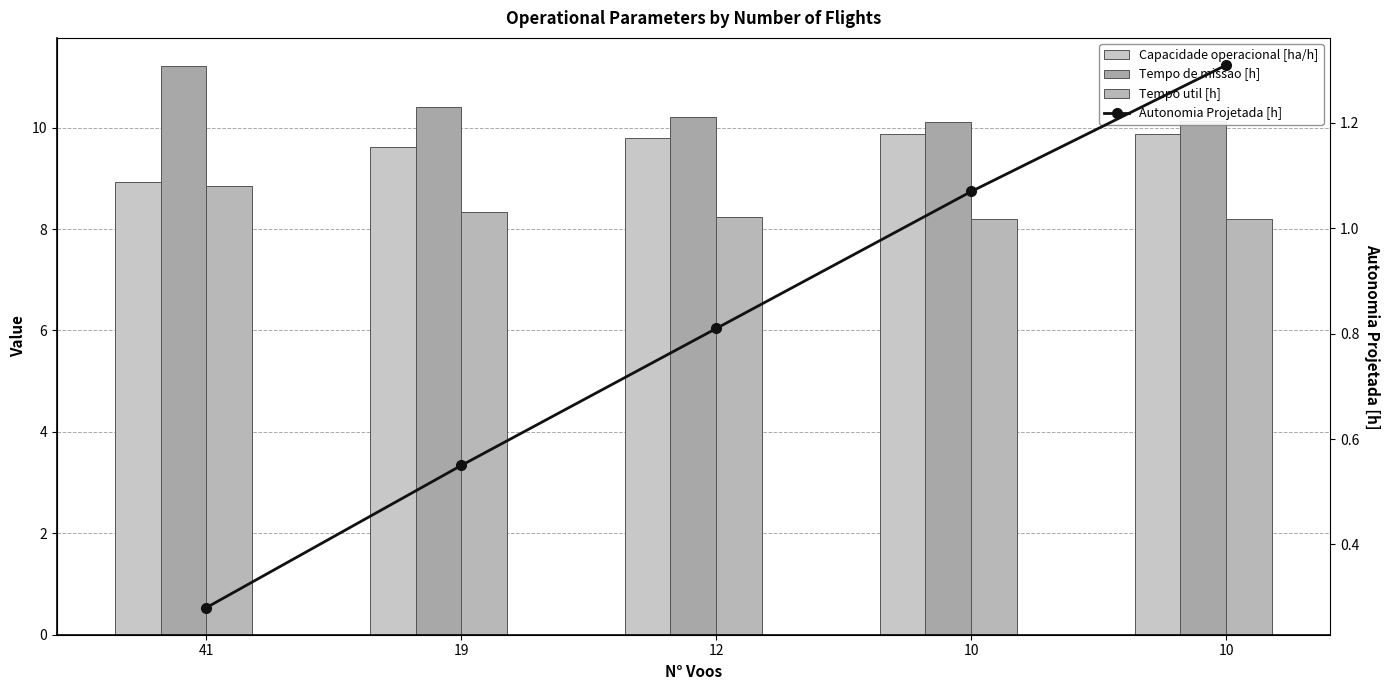

What is the value of the Autonomia Projetada [h] bar at the 4th from the left?

1.1